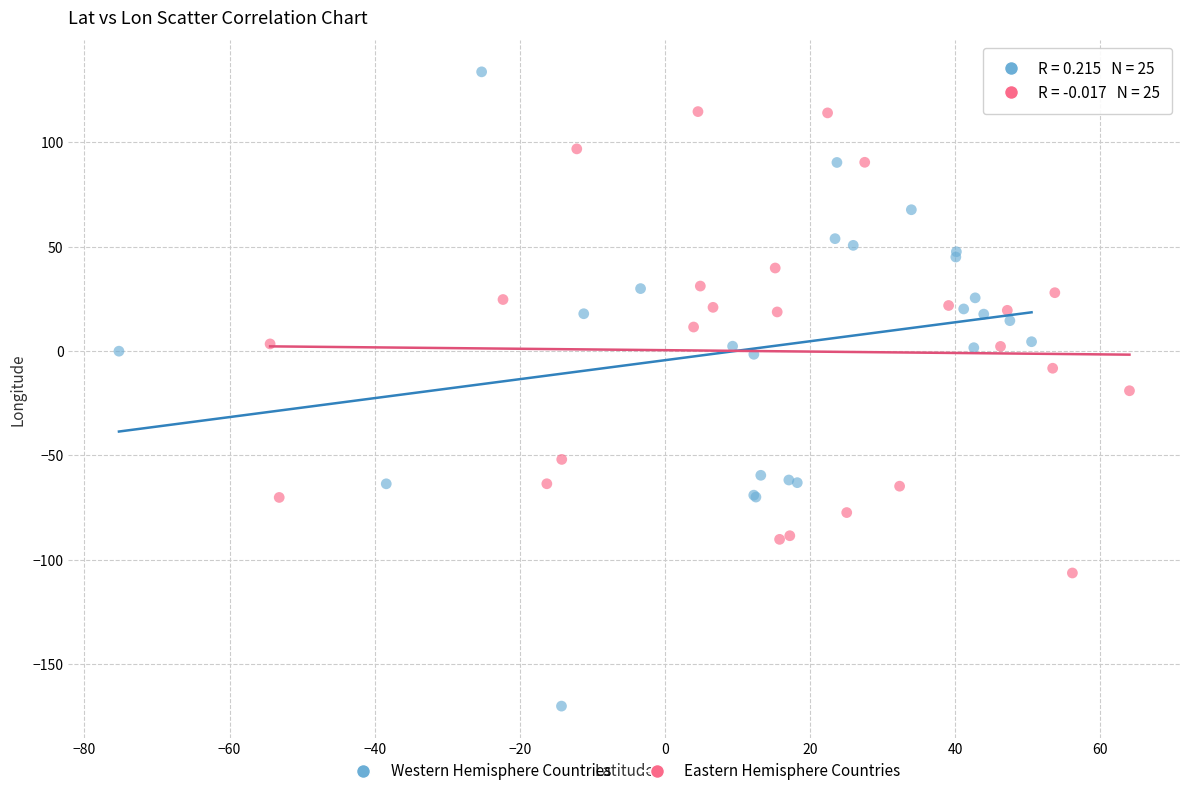

Which series reaches the maximum Y coordinate?

Western Hemisphere Countries